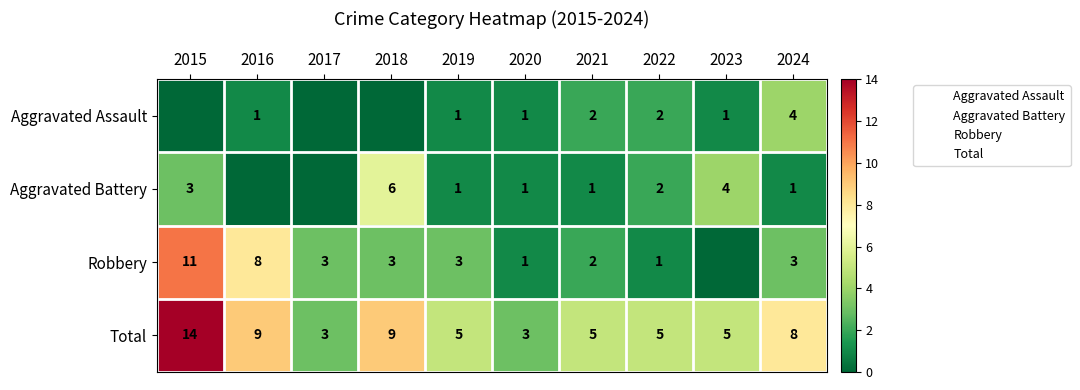

Count the Aggravated Battery values in the range 1 to 3.

6